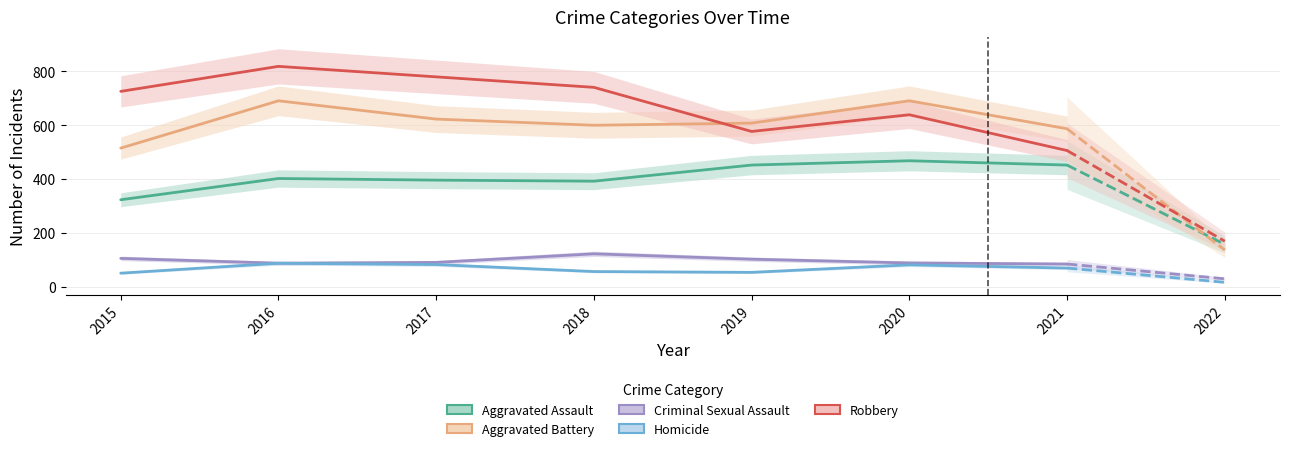

List the series in order of their peak value, lowest first.

Homicide, Criminal Sexual Assault, Aggravated Assault, Aggravated Battery, Robbery